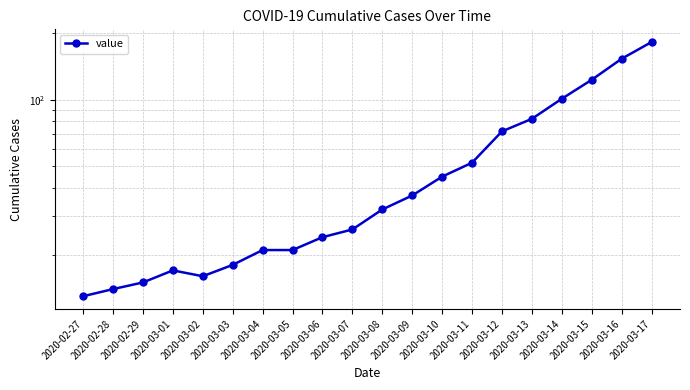

Reading left to right, extract all data points from this chart.

2020-02-27=13	2020-02-28=14	2020-02-29=15	2020-03-01=17	2020-03-02=16	2020-03-03=18	2020-03-04=21	2020-03-05=21	2020-03-06=24	2020-03-07=26	2020-03-08=32	2020-03-09=37	2020-03-10=45	2020-03-11=52	2020-03-12=72	2020-03-13=82	2020-03-14=101	2020-03-15=123	2020-03-16=153	2020-03-17=182